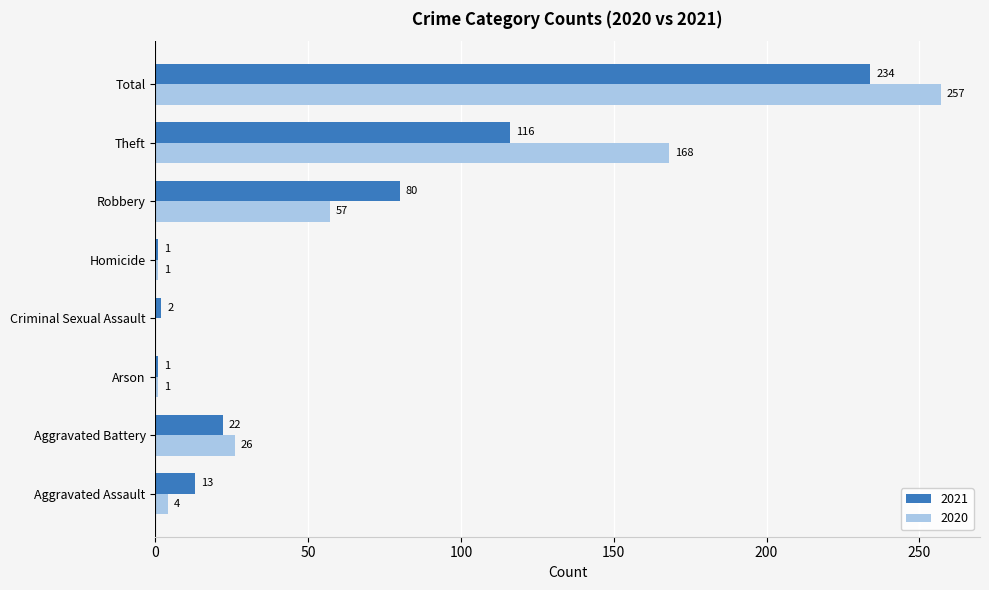

Between Robbery and Total, which series saw the biggest shift?

2020